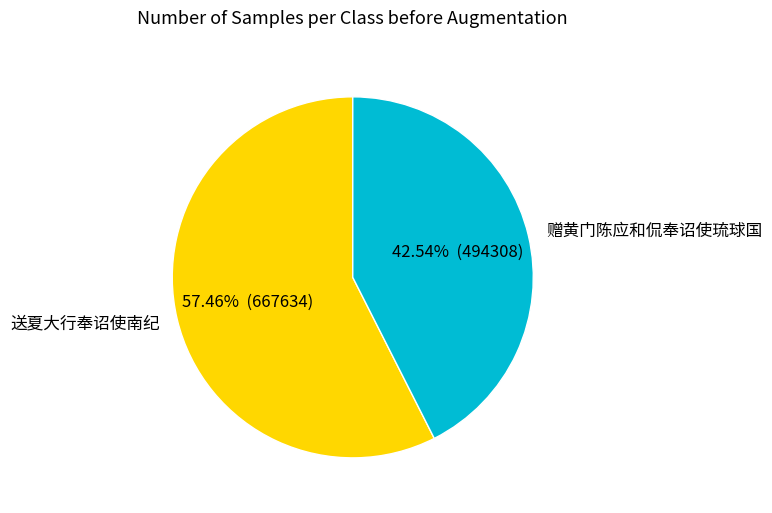

To the nearest percent, what is the combined percentage of 送夏大行奉诏使南纪 and 赠黄门陈应和侃奉诏使琉球国?

100%